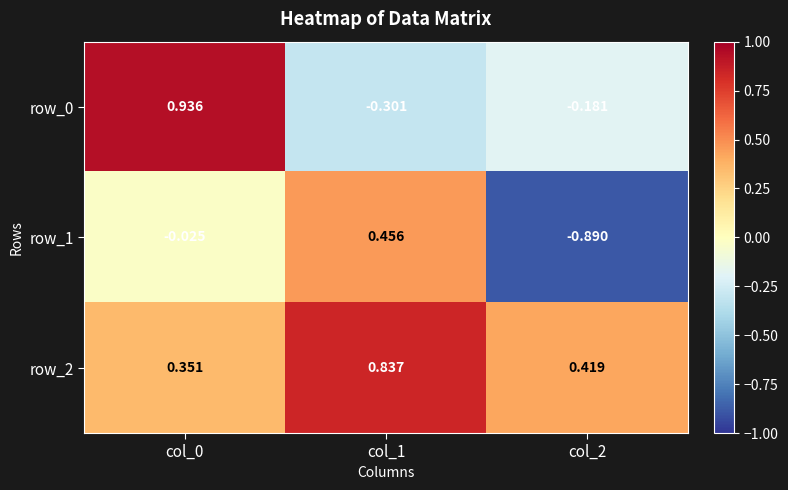

Which series has the largest total across all categories?

row_2